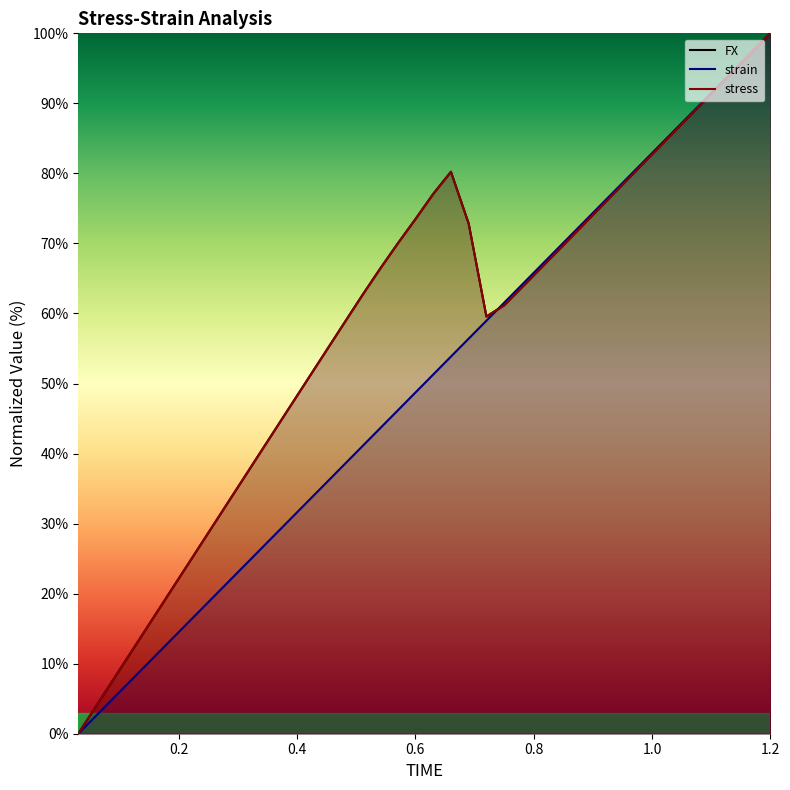

In FX, how many points are higher than both neighbors (excluding endpoints)?

1